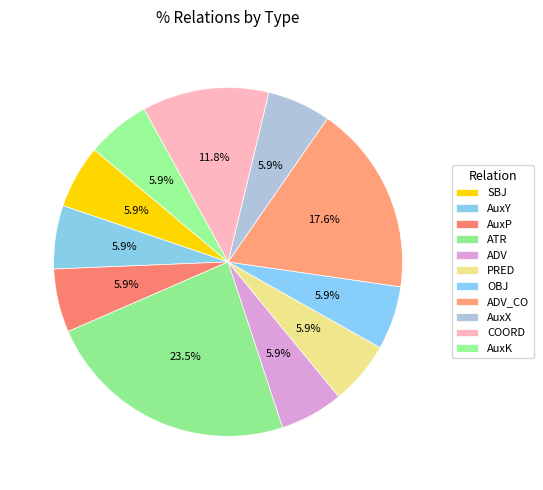

Rank the categories by value from highest to lowest.

ATR, ADV_CO, COORD, SBJ, AuxY, AuxP, ADV, PRED, OBJ, AuxX, AuxK